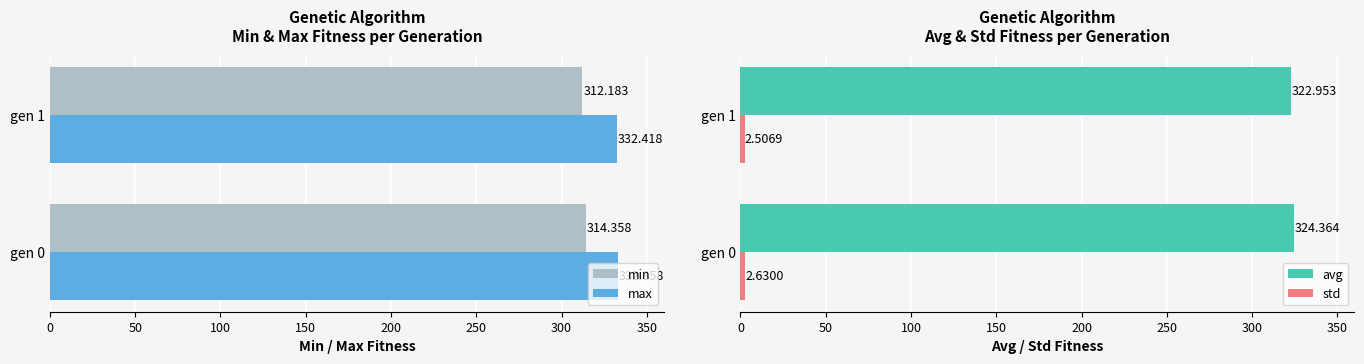

Rank the categories by max value from lowest to highest.

gen 1, gen 0